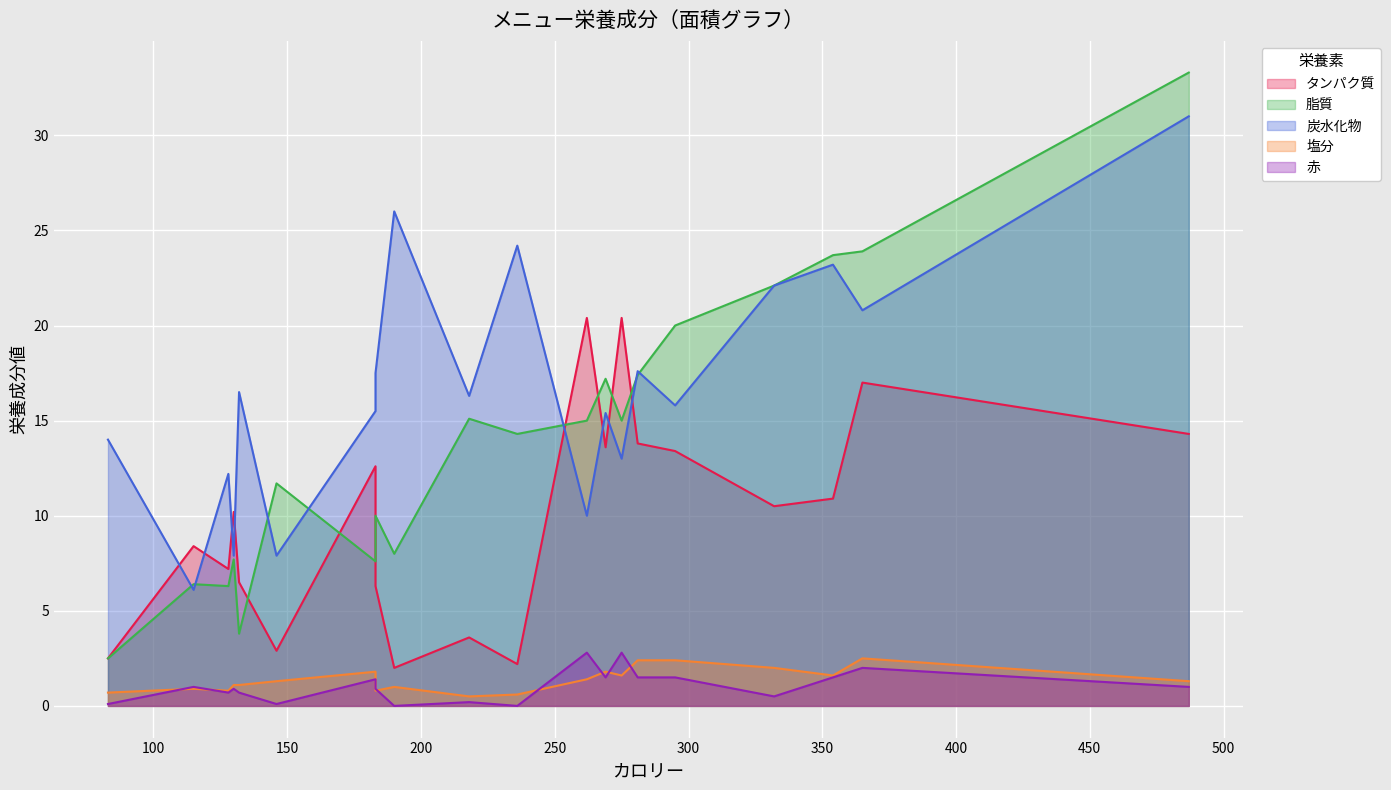

True or false: 炭水化物 has more than 0 interior local peaks.

True